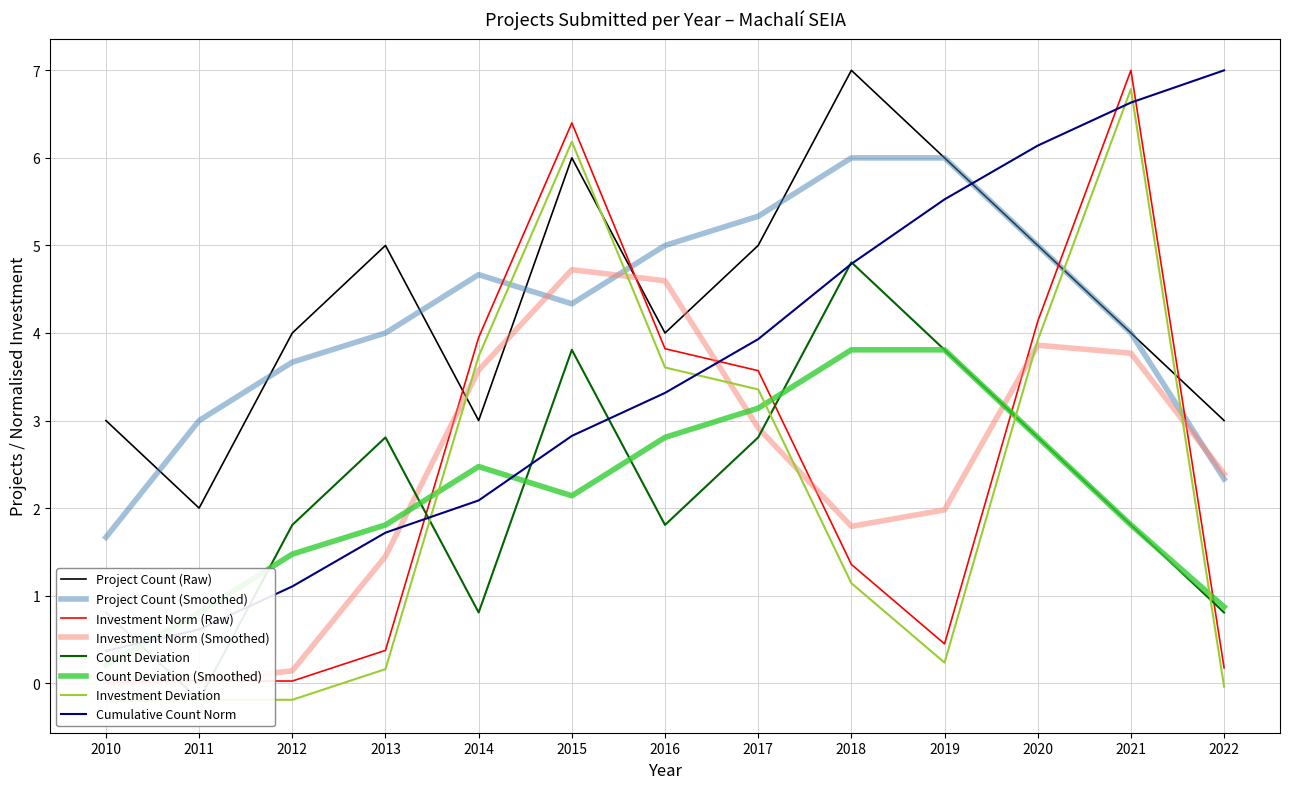

What is the difference between the highest and lowest values at 2011?

2.2